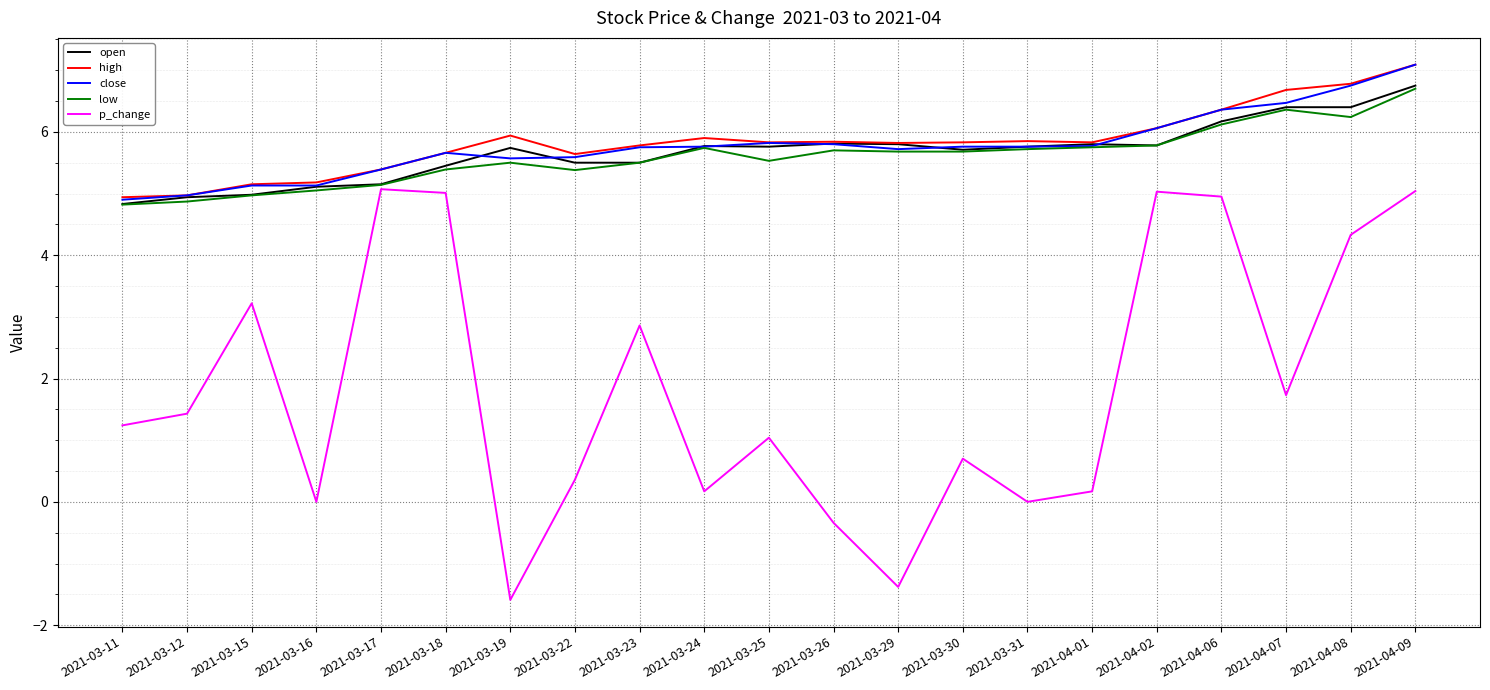

True or false: open has a value of 3.2 at 2021-03-30.

False